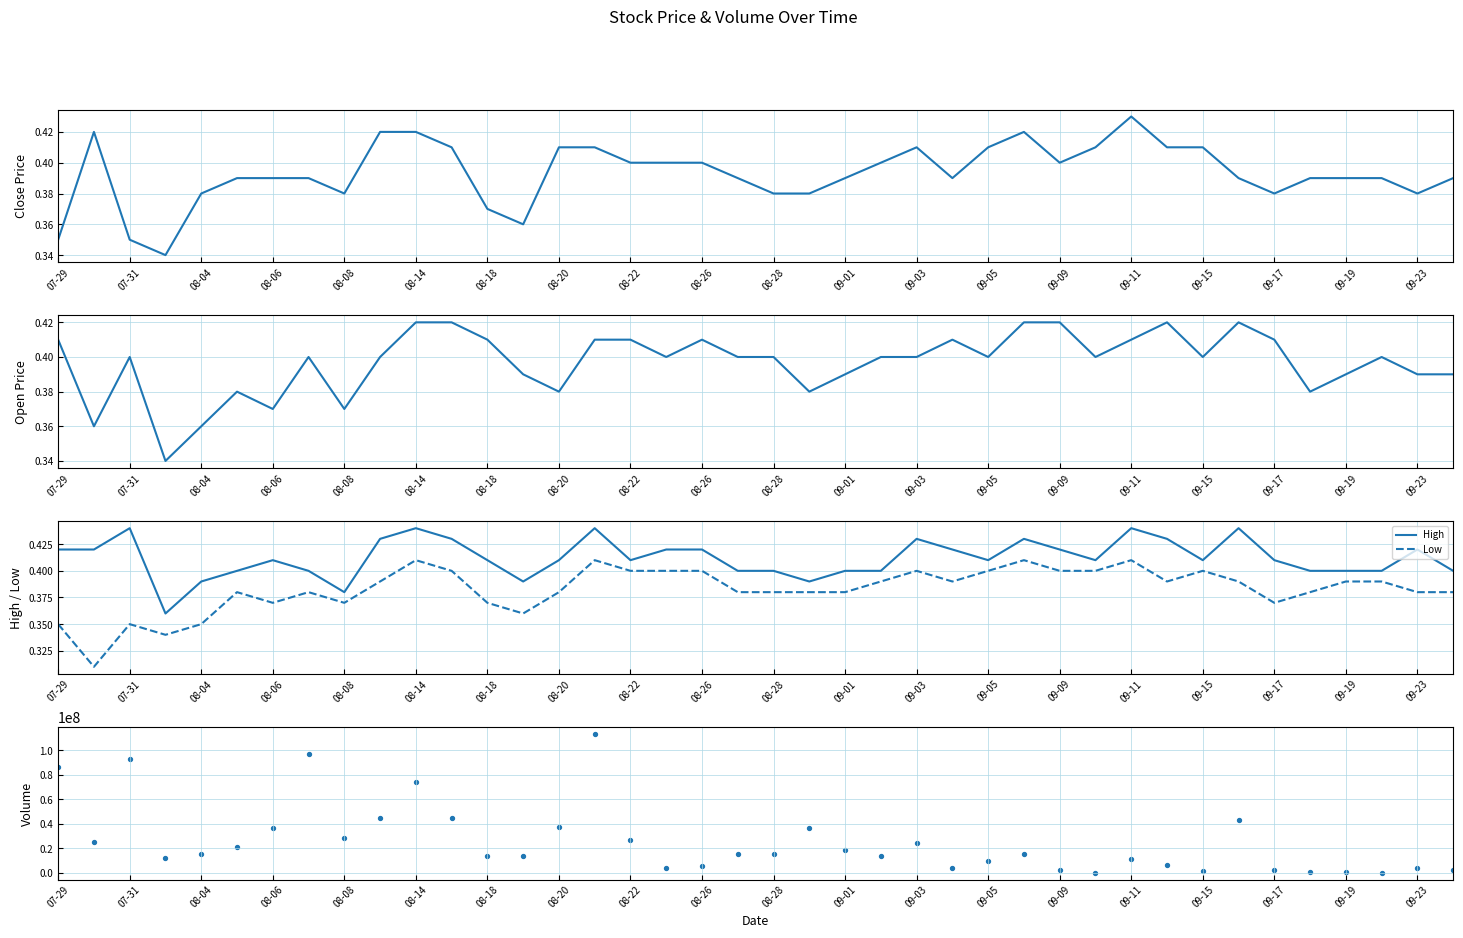

The value of High at 08-22 is 0.7. True or false?

False